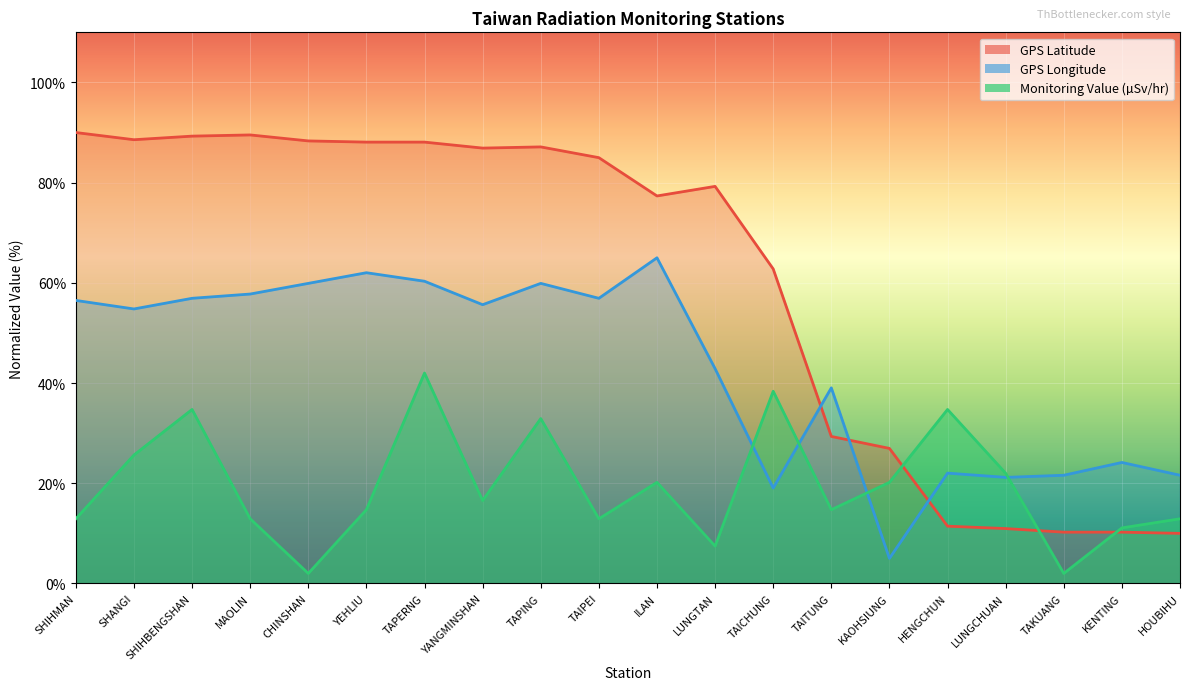

List the series in order of their overall mean, lowest first.

Monitoring Value (µSv/hr), GPS Longitude, GPS Latitude